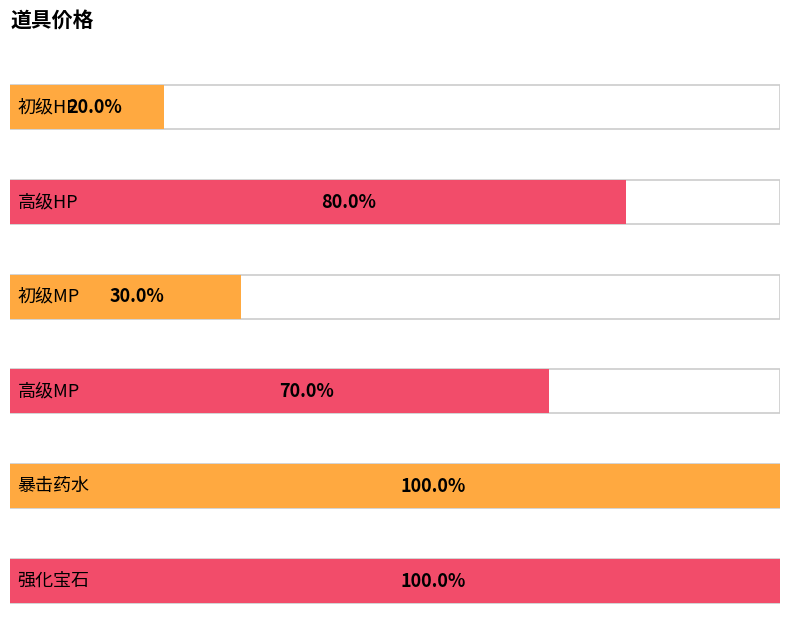

Which has a higher value, 高级MP or 高级HP?

高级HP